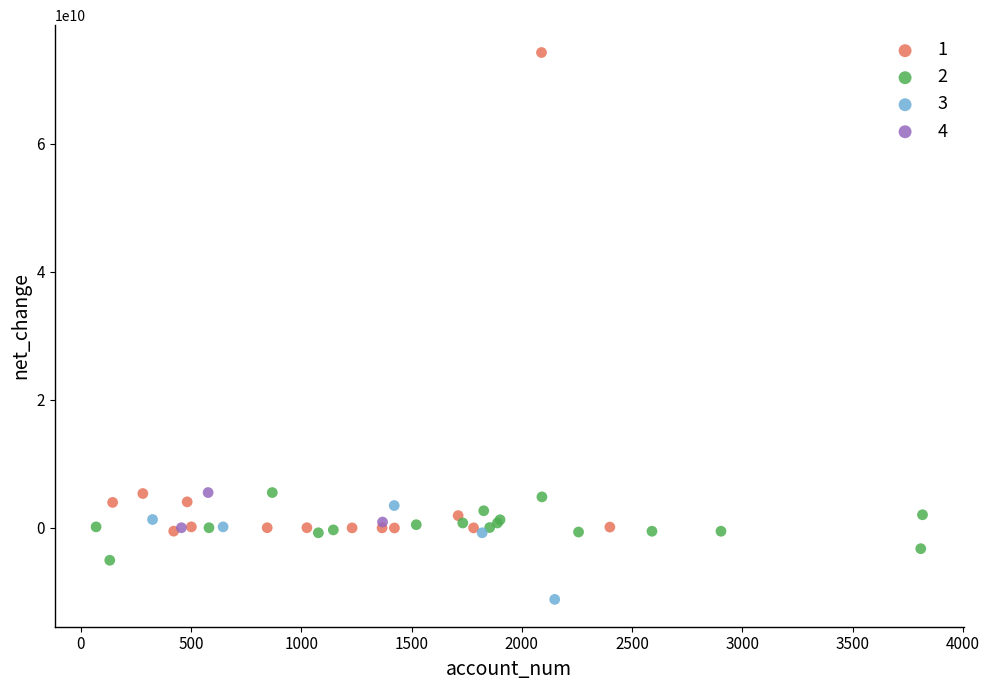

Which series reaches the minimum Y coordinate?

3